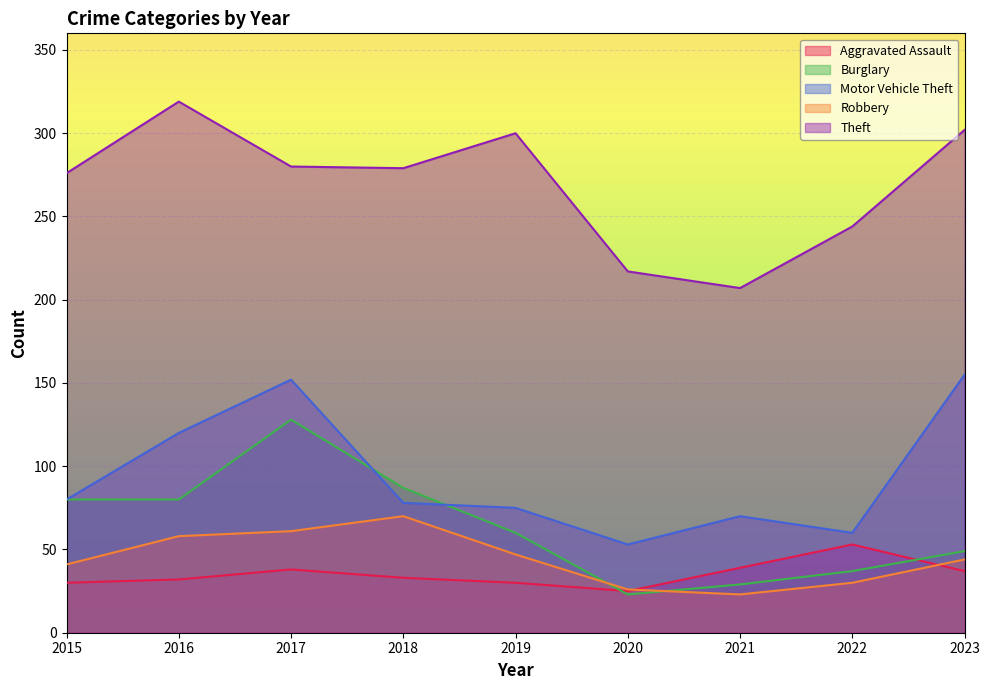

The Robbery series shows 30 at 2022. True or false?

True